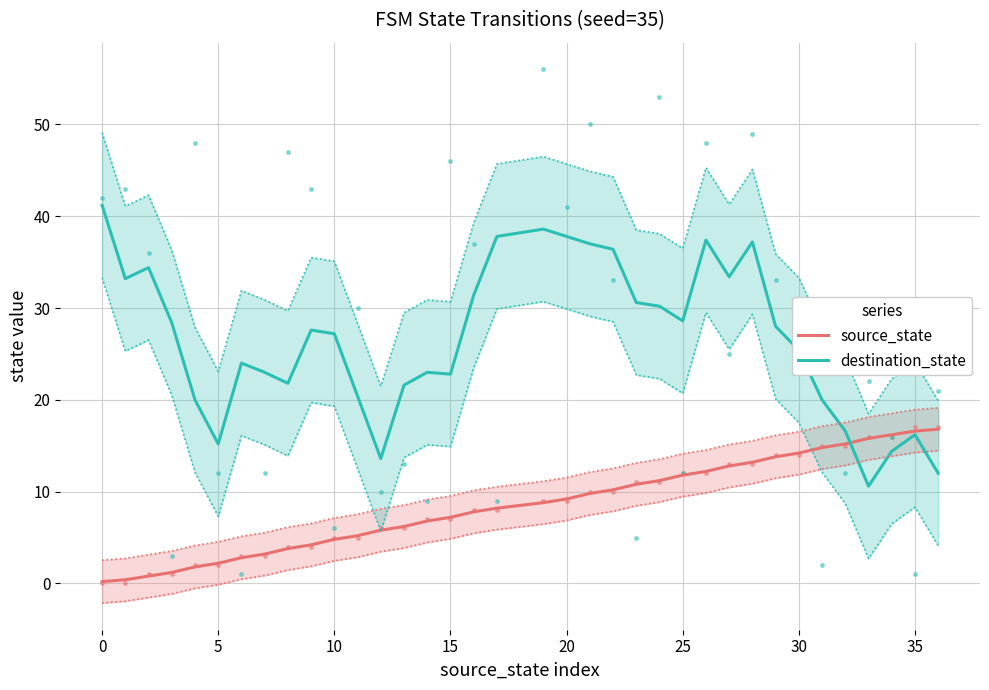

Is this an area chart (filled region under the line)?

No